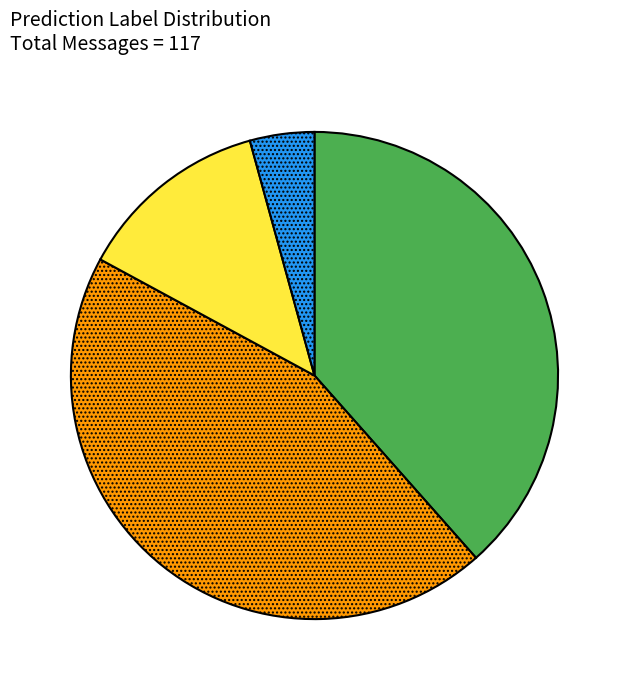

Which has a higher value, low or normal?

low